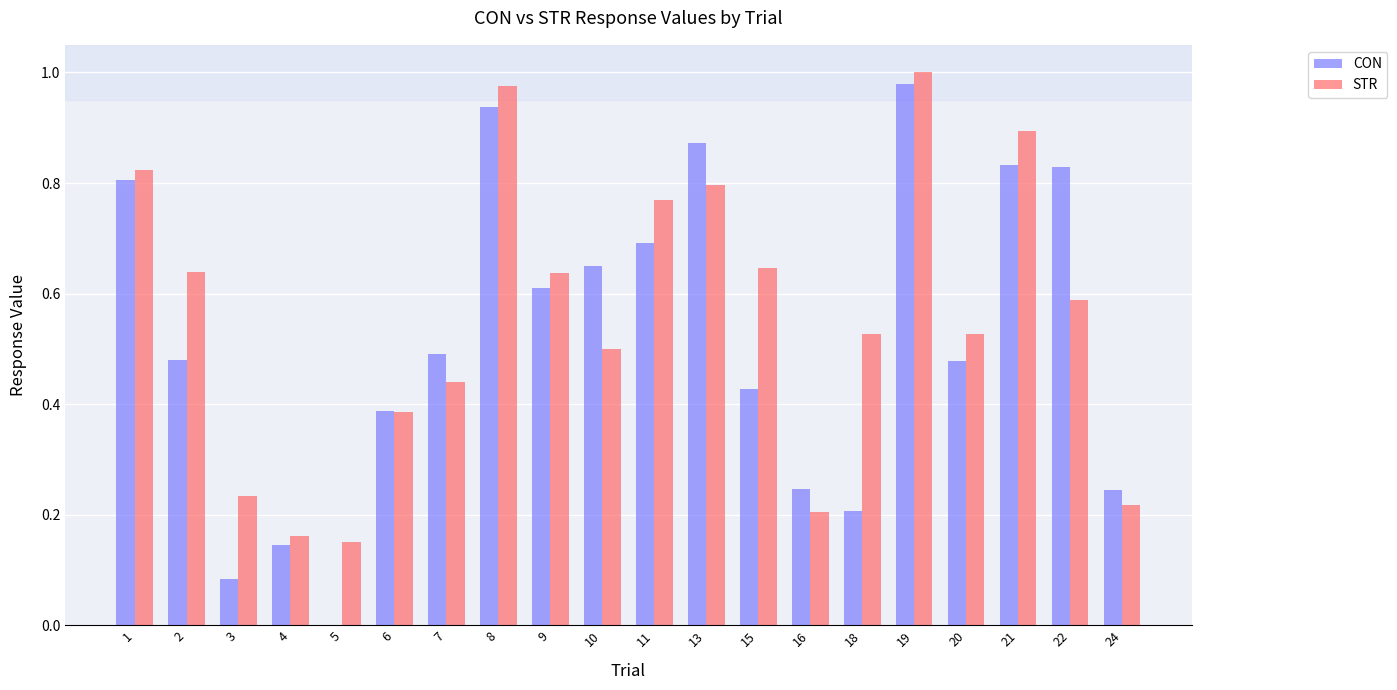

What is the sum of the STR values at 24 and 7?

0.7